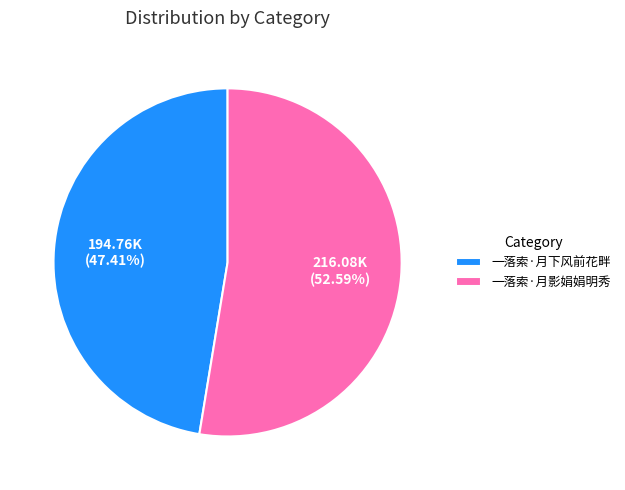

To the nearest percent, what percentage of the pie is 一落索·月影娟娟明秀?

53%